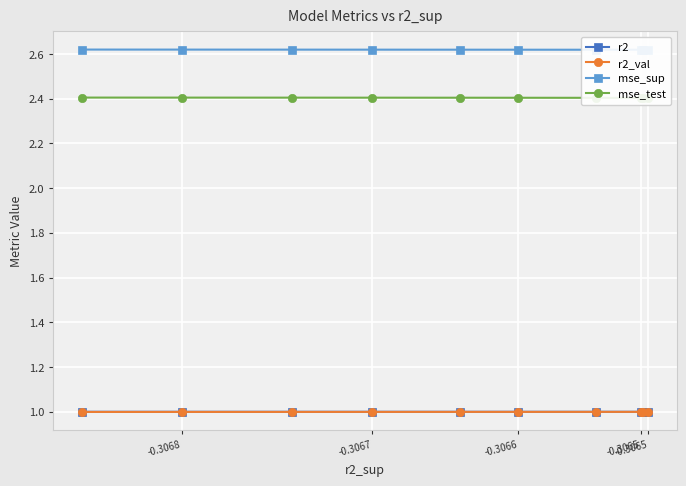

Which series has the largest total across all categories?

mse_sup